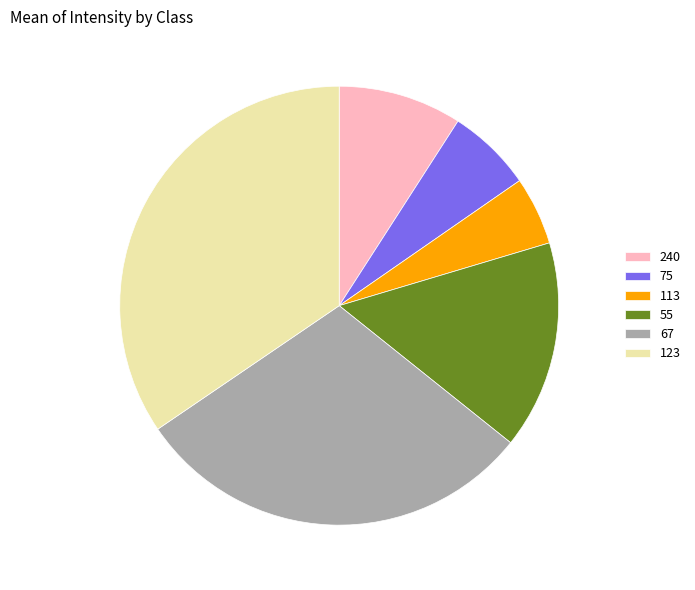

Rank the categories by value from lowest to highest.

113, 75, 240, 55, 67, 123